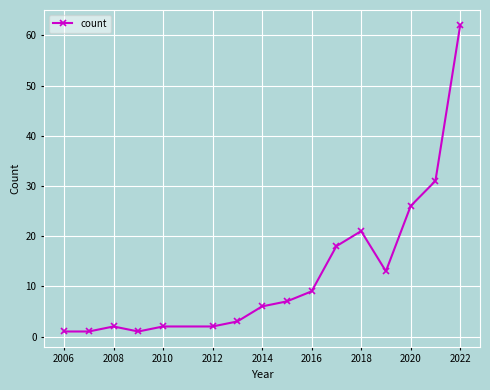

What is the maximum value shown in the chart?

62